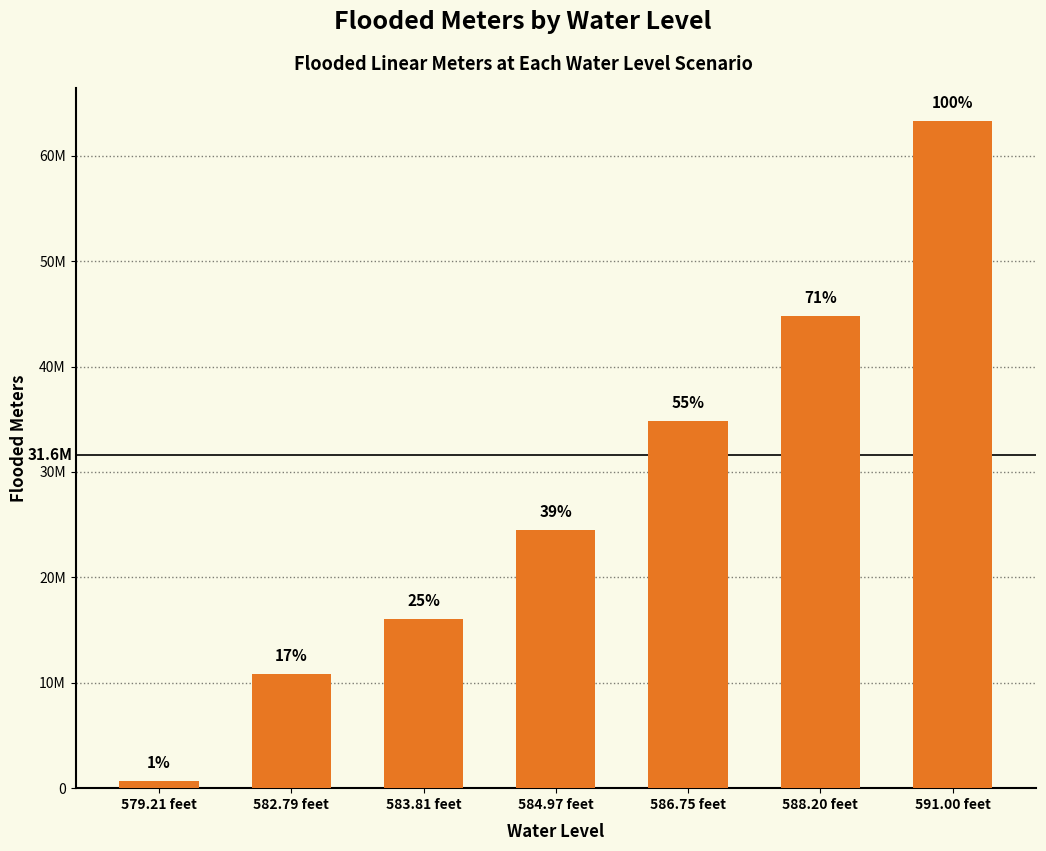

What is the value of the 3rd bar from the left?

16003881.7